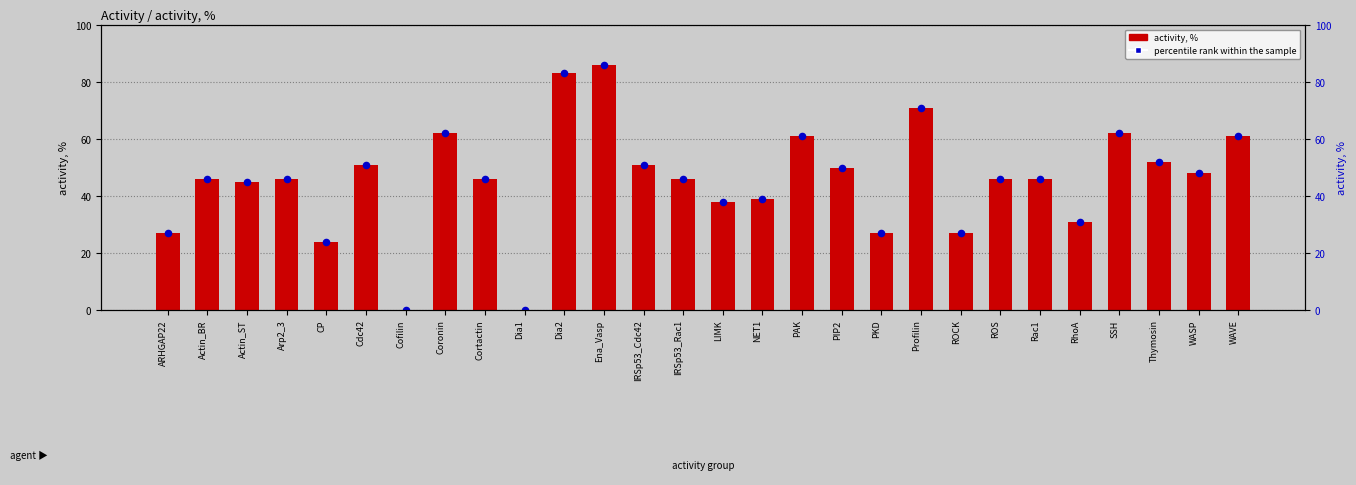

What are all the series names shown in the legend?

activity, %, percentile rank within the sample